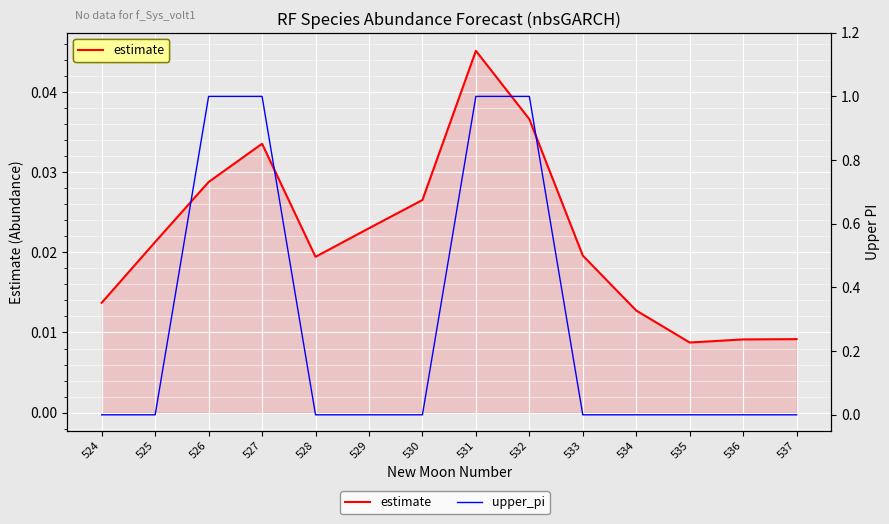

How many lines are shown in the chart?

2